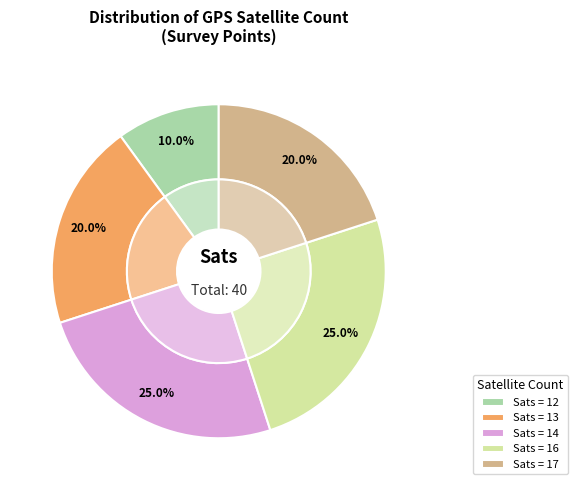

To the nearest percent, what is the average slice percentage?

20%